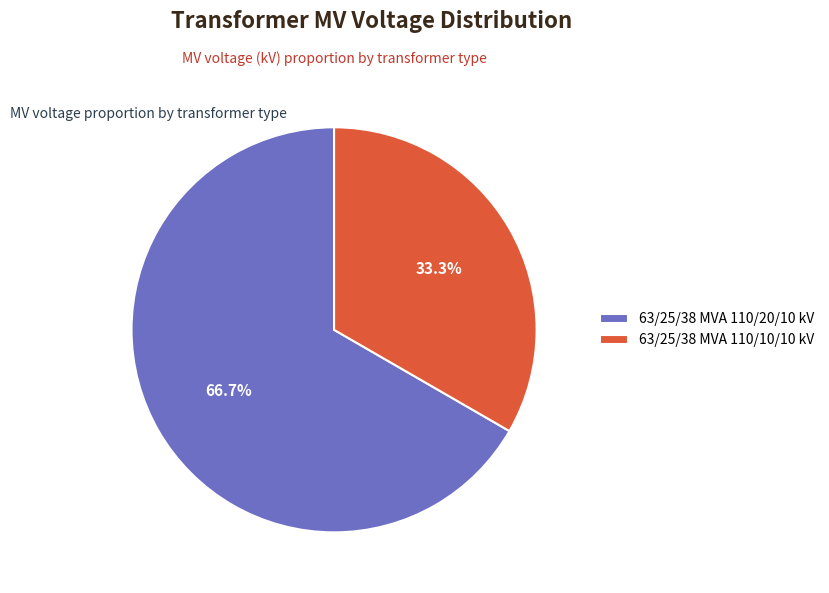

To the nearest percent, what is the average slice percentage?

50%